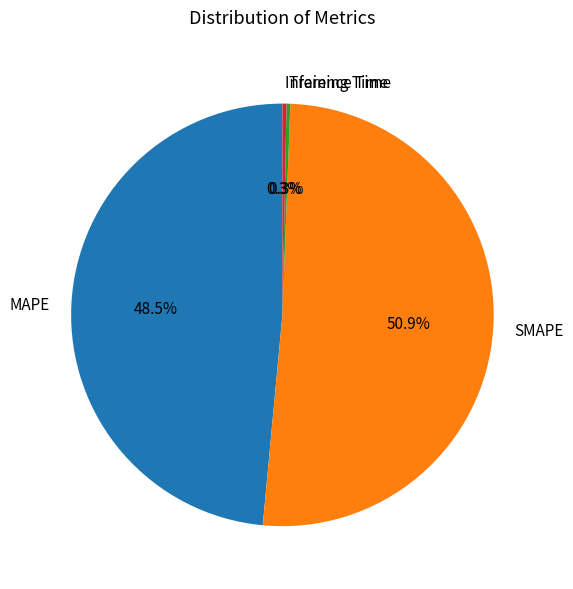

How many slices are in this pie chart?

4